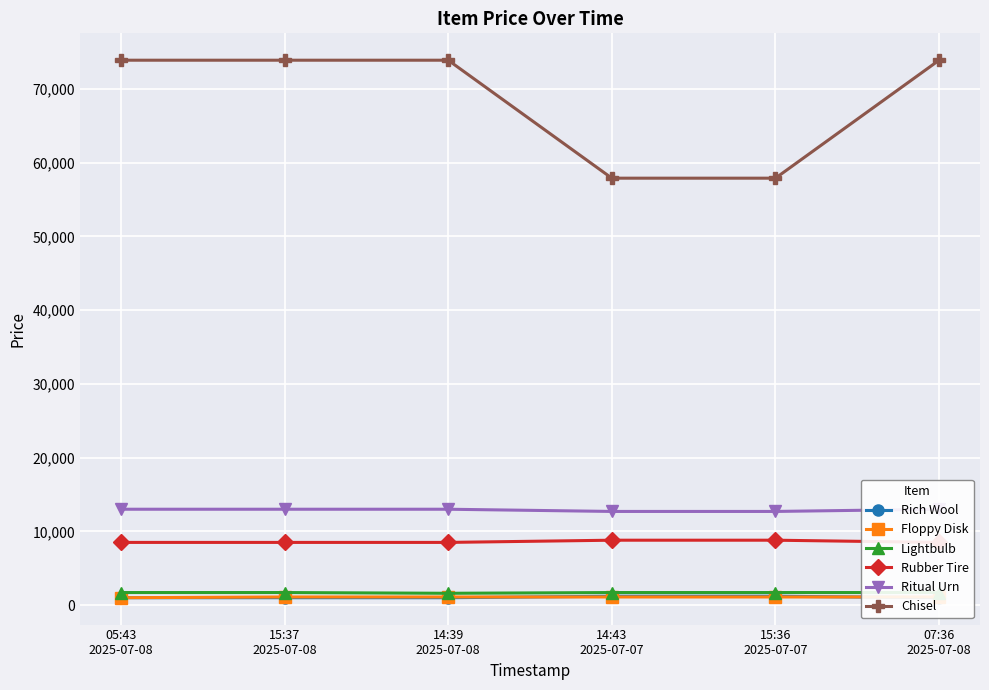

At how many categories does at least one series exceed 1259?

6